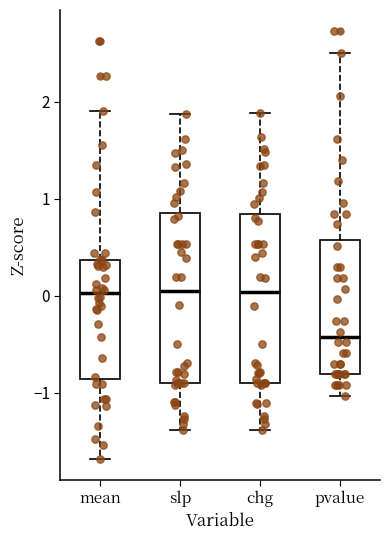

Where does the median line of the box for mean sit on the y-axis? The values are not printed on the chart, so give them approximately, as read against the axis.

0.0